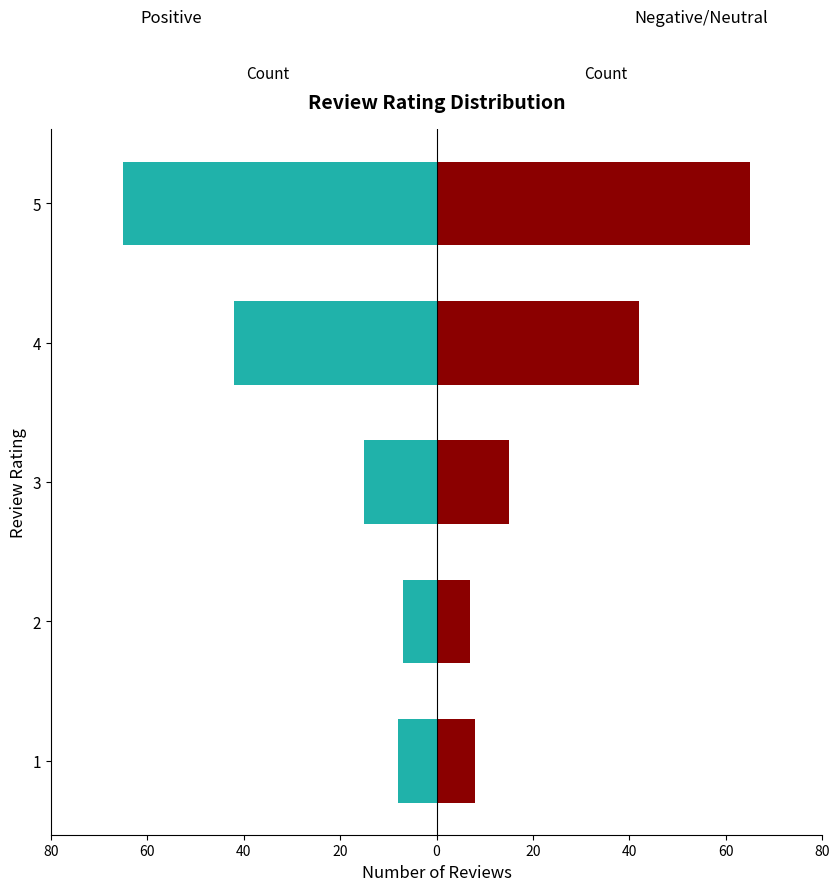

Read the Negative (right) value at 2, to the nearest 10.

10